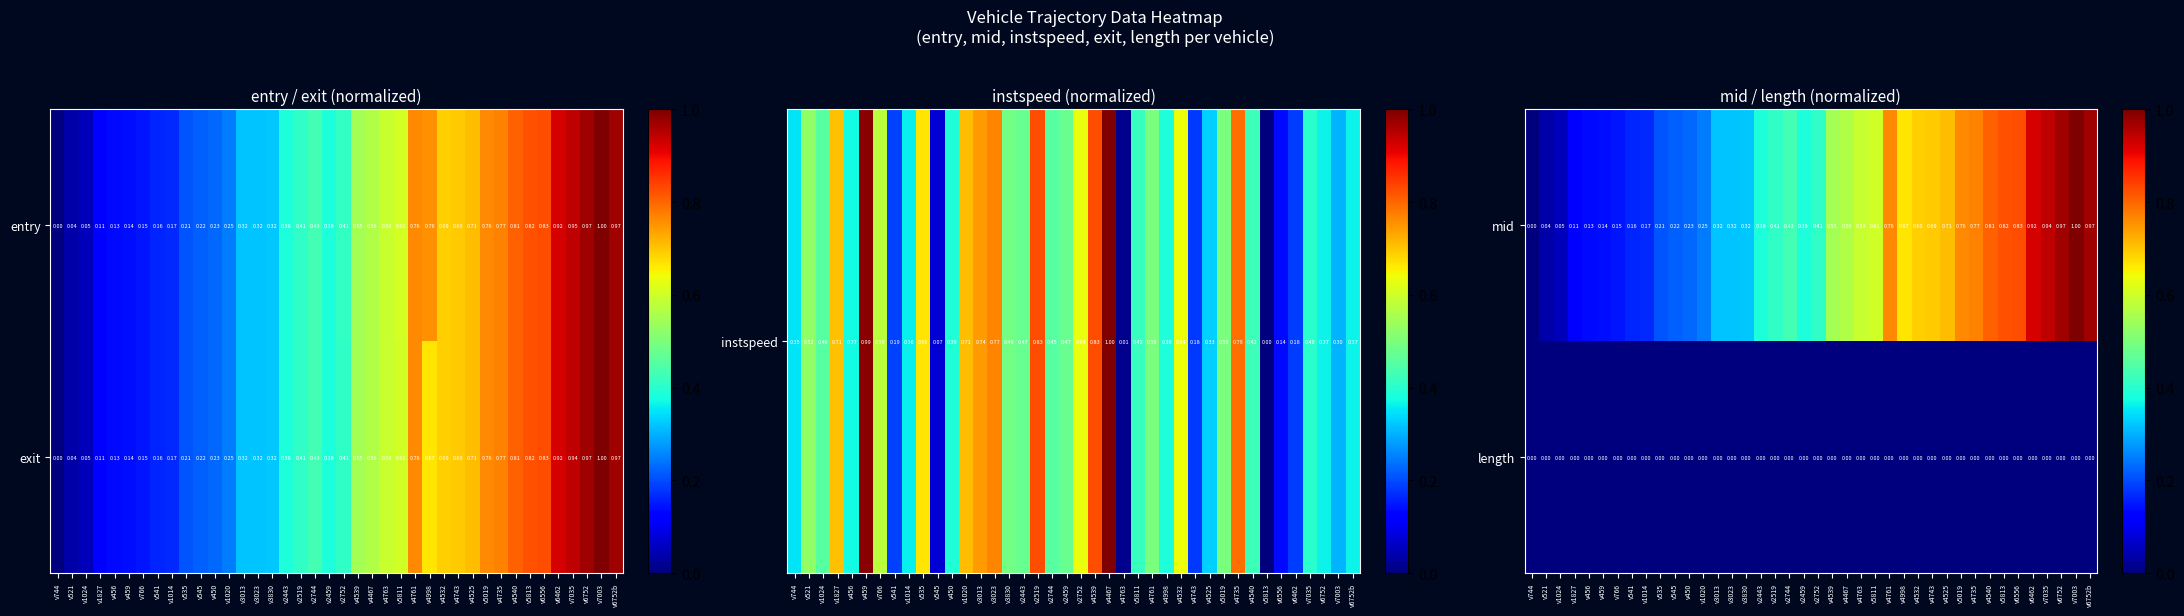

List the labels in order of mid value, smallest first.

v744, v521, v1024, v1827, v456, v459, v766, v541, v1014, v535, v545, v450, v1020, v3013, v3023, v3830, v2443, v2459, v2519, v2752, v2744, v4539, v4467, v4763, v5811, v4998, v4532, v4743, v4525, v4761, v5019, v4735, v4540, v5813, v6556, v6462, v7035, v6752, v6752b, v7003